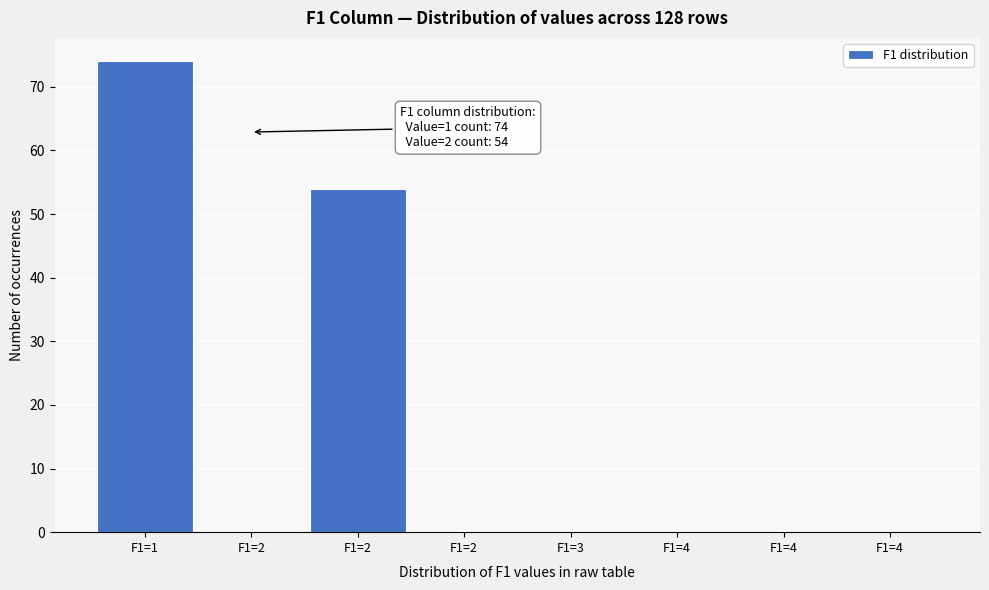

Are the bars horizontal?

No